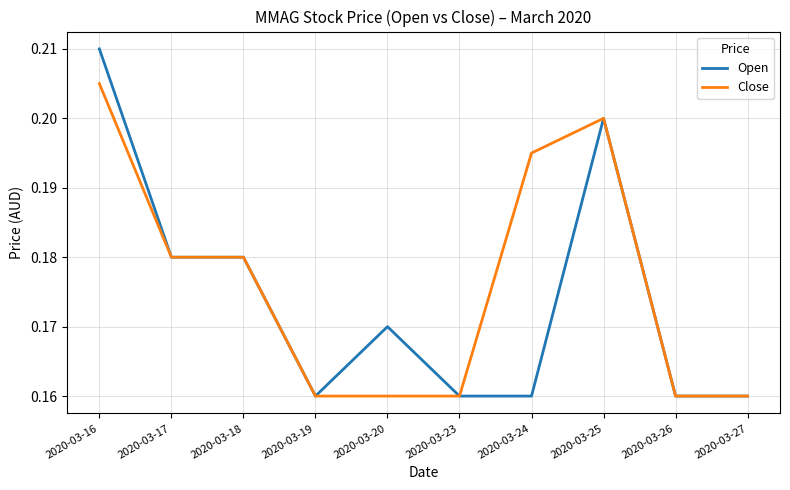

Which series has the largest range (max minus min)?

Open